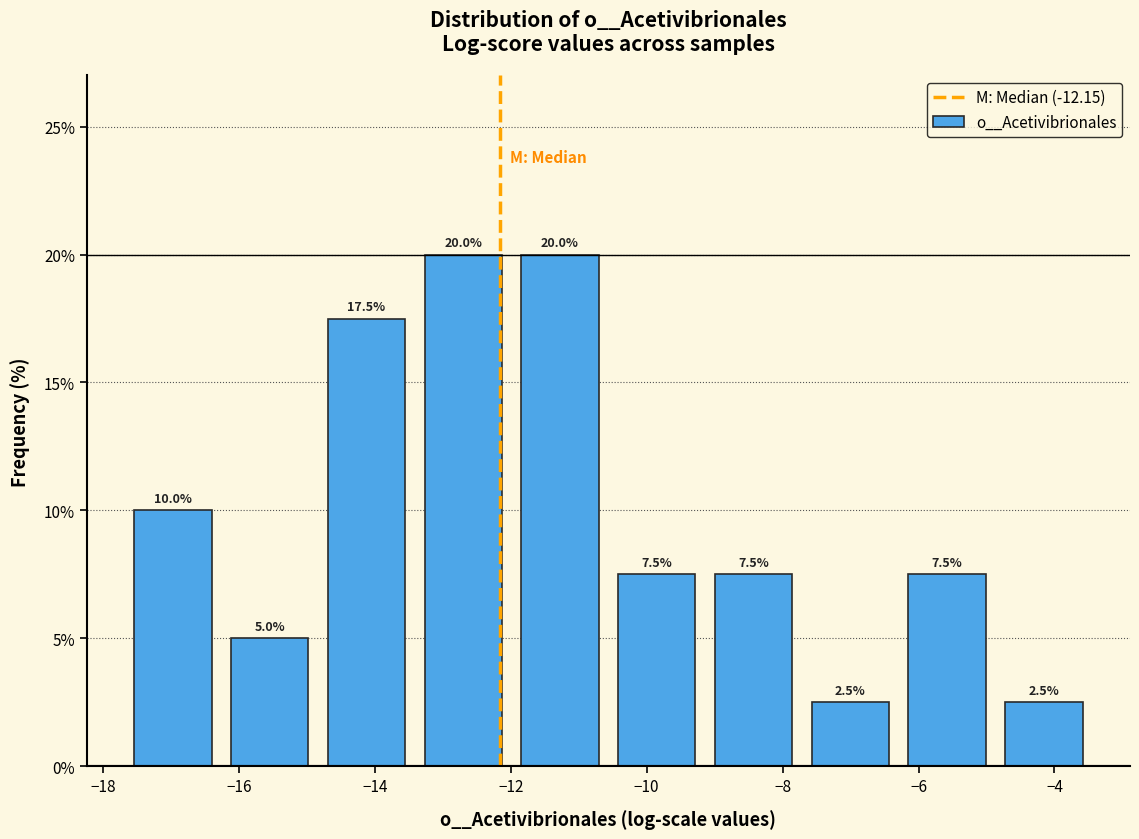

Reading left to right, transcribe this chart: for each bar, give the range it covers on the x-axis and its height. The bar edges are not printed on the chart, so give them approximately, as read against the axis.

-17.6 to -16.2: 10.0
-16.2 to -14.8: 5.0
-14.8 to -13.4: 17.5
-13.4 to -12.0: 20.0
-12.0 to -10.6: 20.0
-10.6 to -9.2: 7.5
-9.2 to -7.8: 7.5
-7.8 to -6.2: 2.5
-6.2 to -4.8: 7.5
-4.8 to -3.4: 2.5